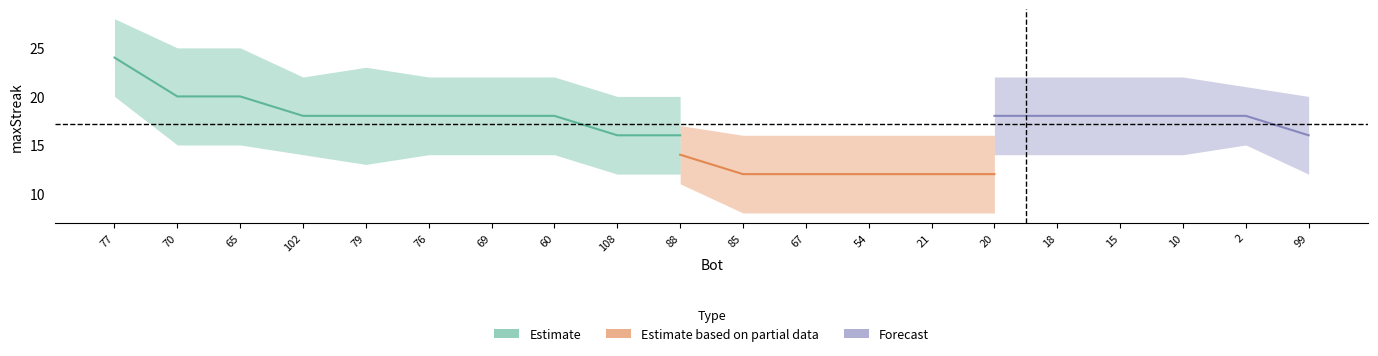

Rank the series at 18 from highest to lowest value.

Forecast, Estimate, Estimate based on partial data